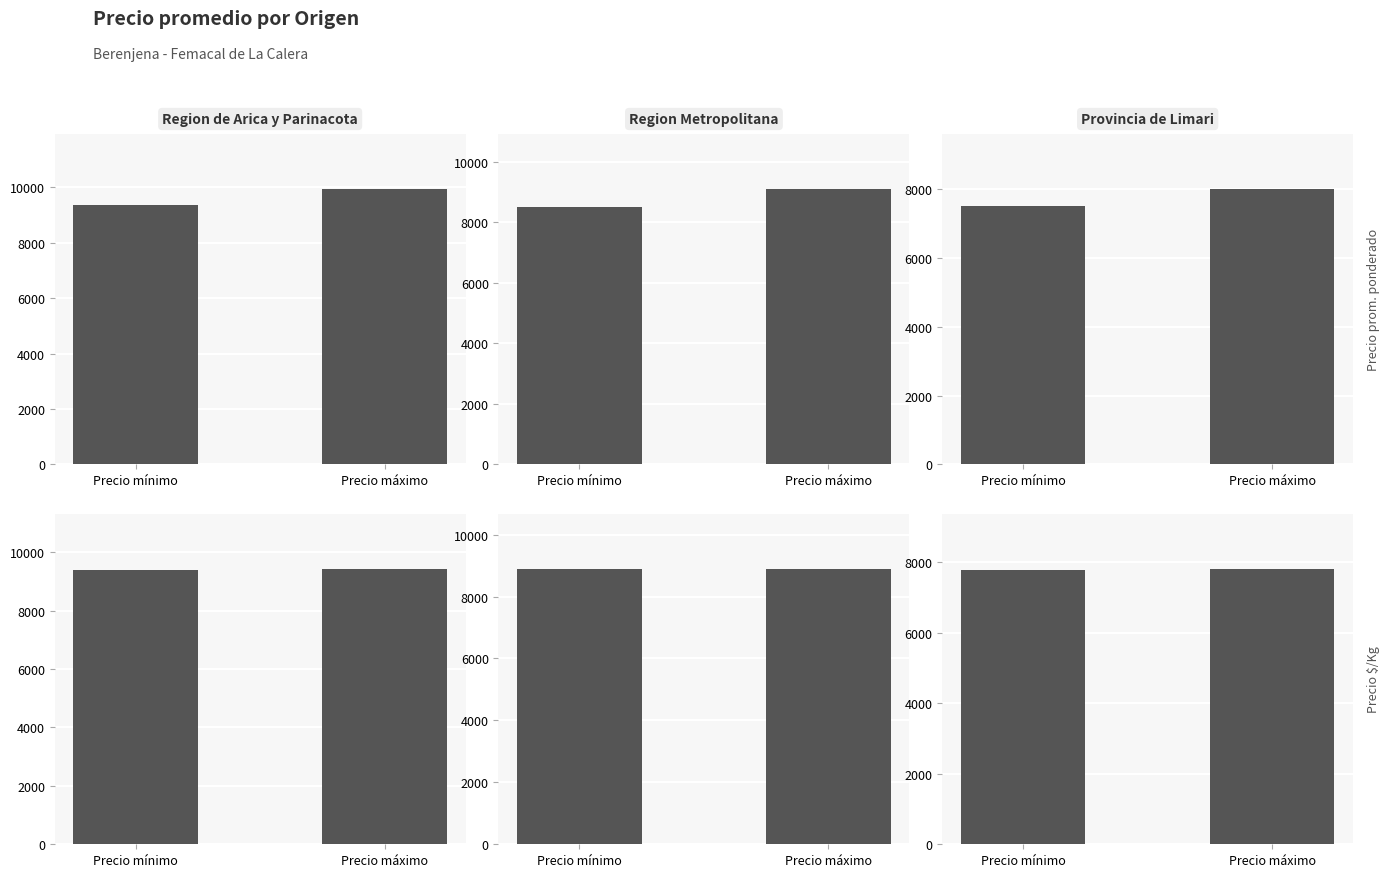

List the series in order of their overall mean, highest first.

Precio $/Kg, Precio prom. ponderado